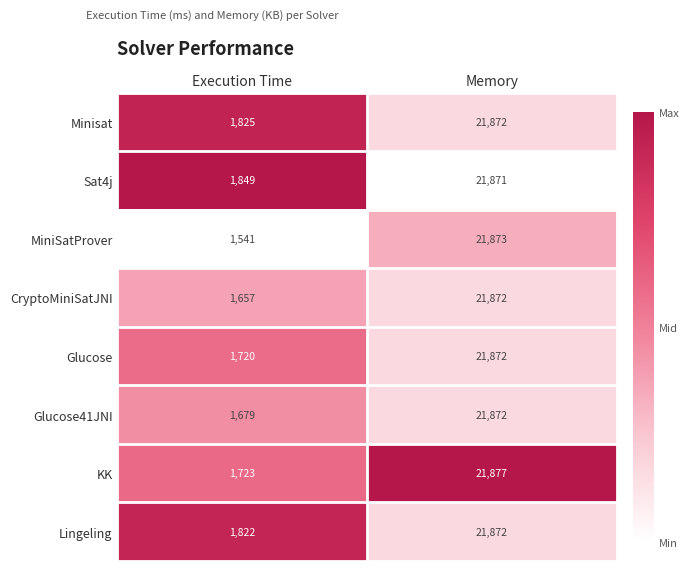

Rank the series at Execution Time from highest to lowest value.

Sat4j, Minisat, Lingeling, KK, Glucose, Glucose41JNI, CryptoMiniSatJNI, MiniSatProver